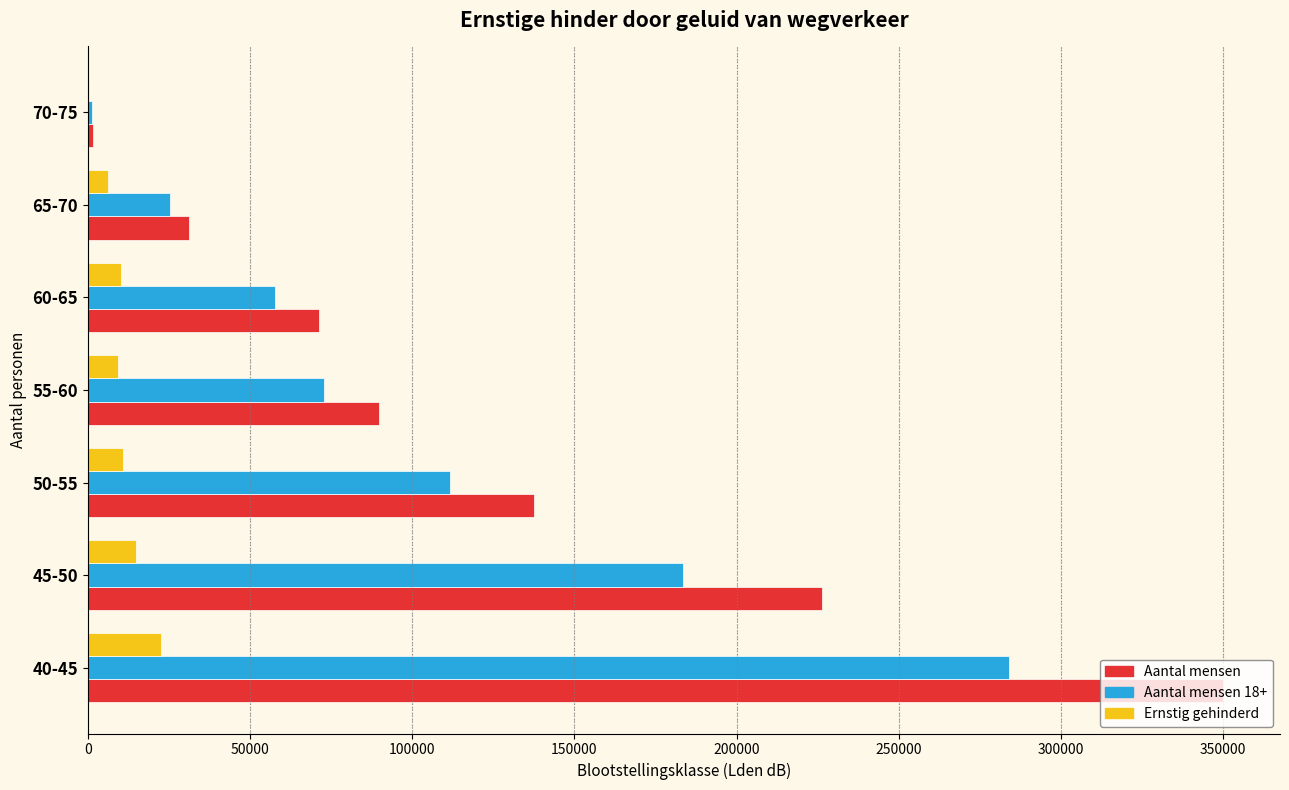

Which series changed the most between 45-50 and 50-55?

Aantal mensen